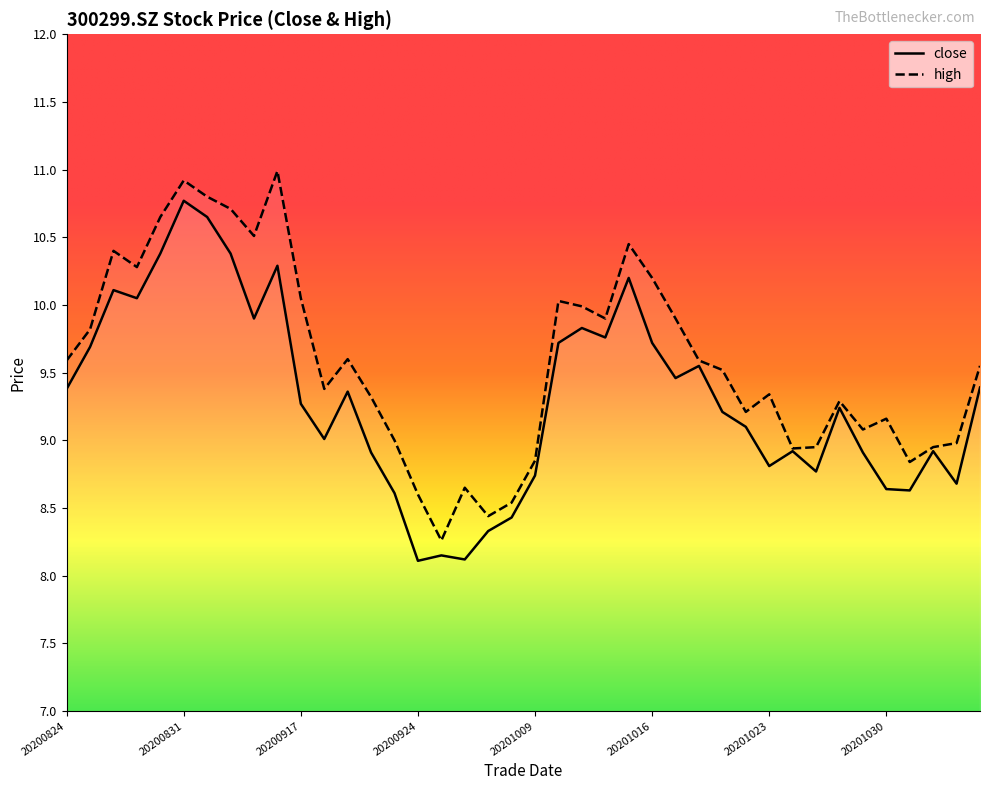

What is the value of the close point at the 36th from the left?

8.6